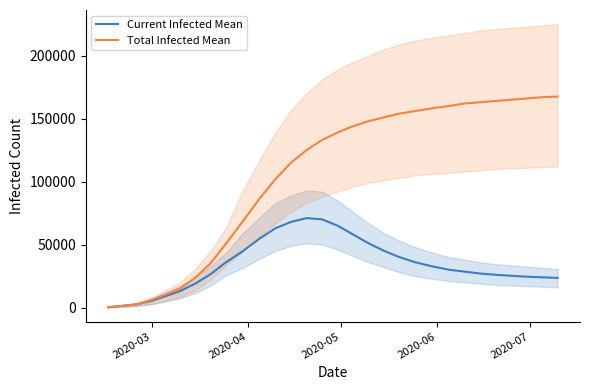

How many interior local peaks does the Current Infected Mean series have?

1